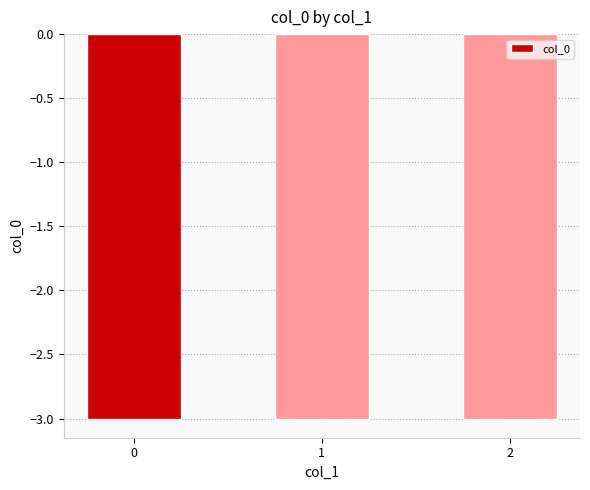

What is the sum of all values?

-9